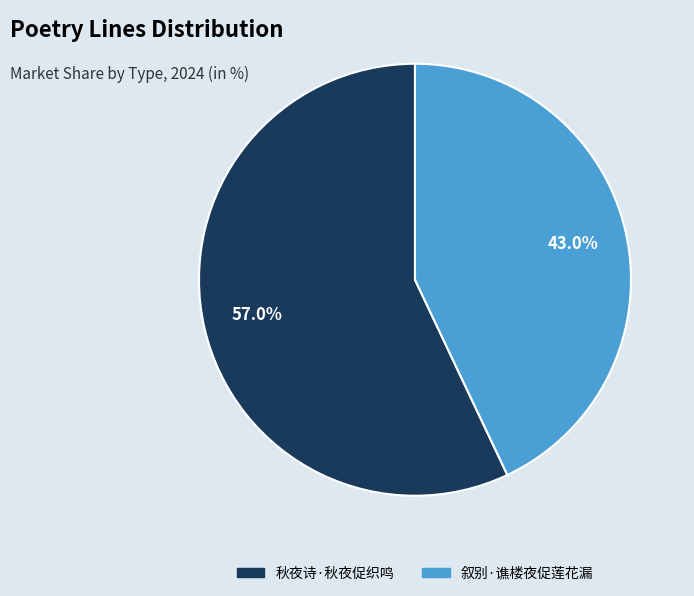

The 秋夜诗·秋夜促织鸣 slice represents 57% of the pie. True or false?

True